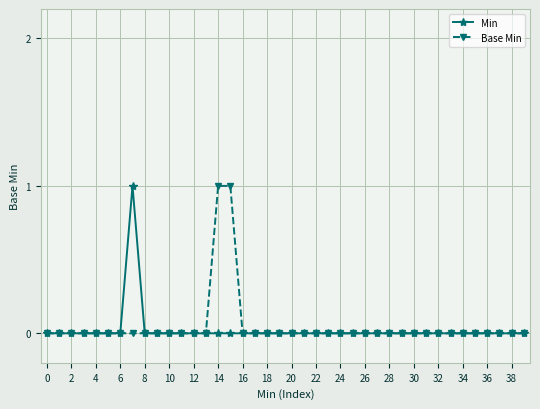

Reading right to left, extract all data points from this chart.

Min: 0	0	0	0	0	0	0	0	0	0	0	0	0	0	0	0	0	0	0	0	0	0	0	0	0	0	0	0	0	0	0	0	1	0	0	0	0	0	0	0
Base Min: 0	0	0	0	0	0	0	0	0	0	0	0	0	0	0	0	0	0	0	0	0	0	0	0	1	1	0	0	0	0	0	0	0	0	0	0	0	0	0	0